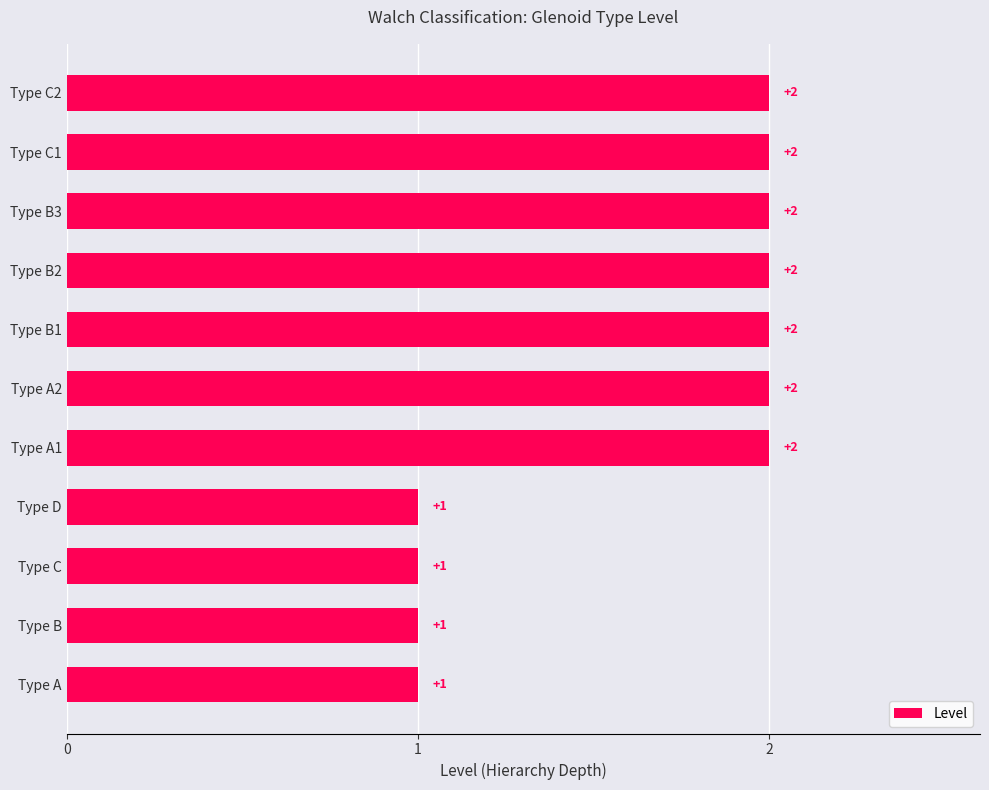

What is the value of the 5th bar from the top?

2